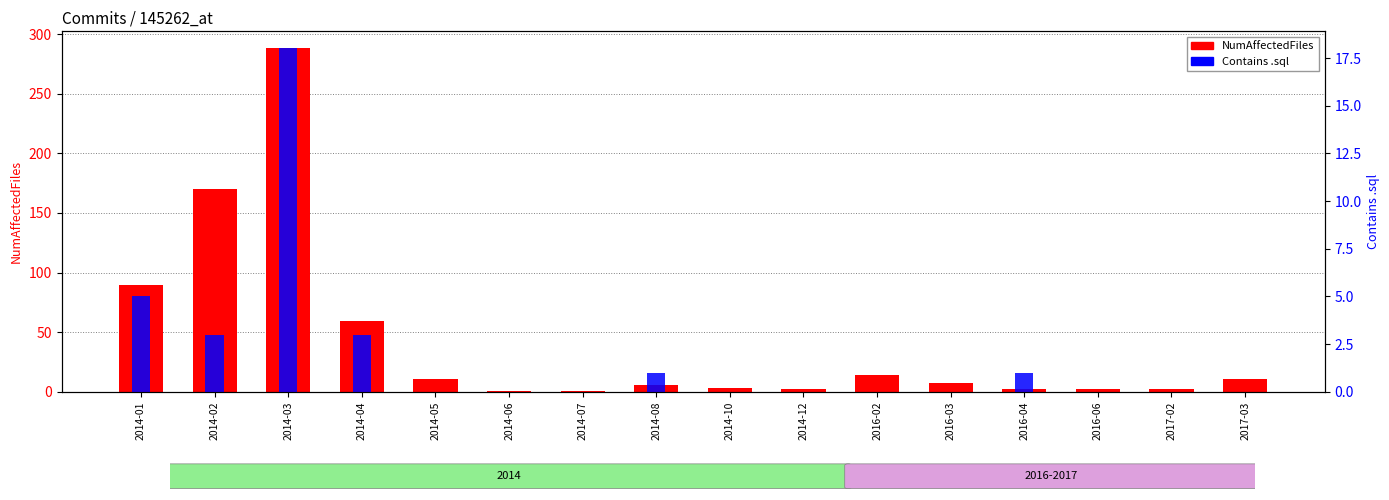

At how many categories does at least one series exceed 222?

1